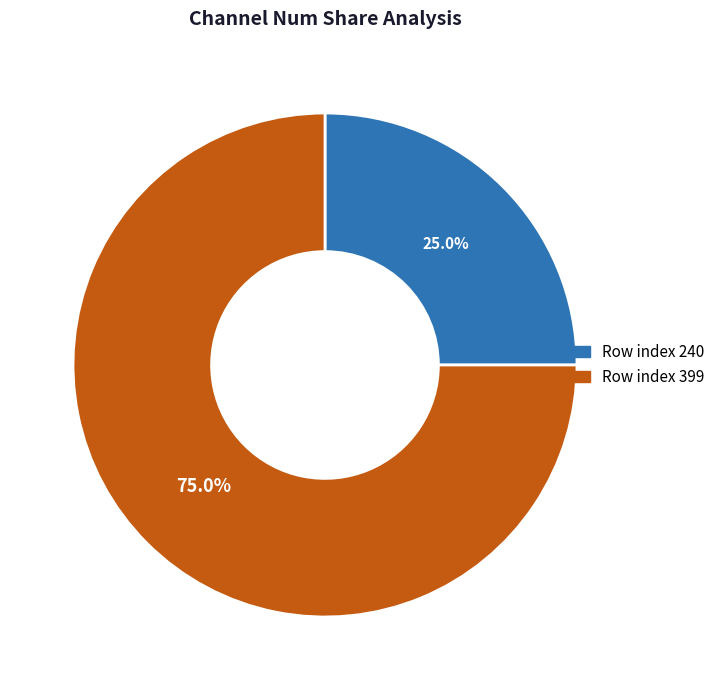

Is there any slice that represents more than half of the pie?

Yes